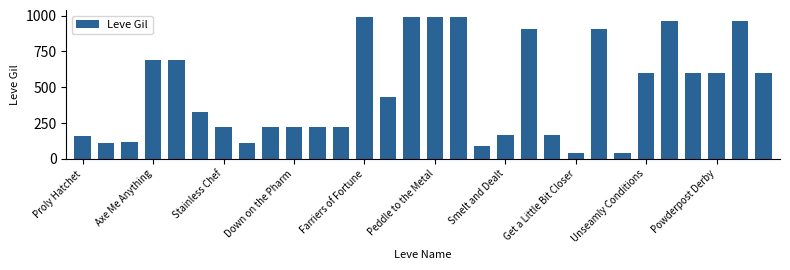

What is the average value?

478